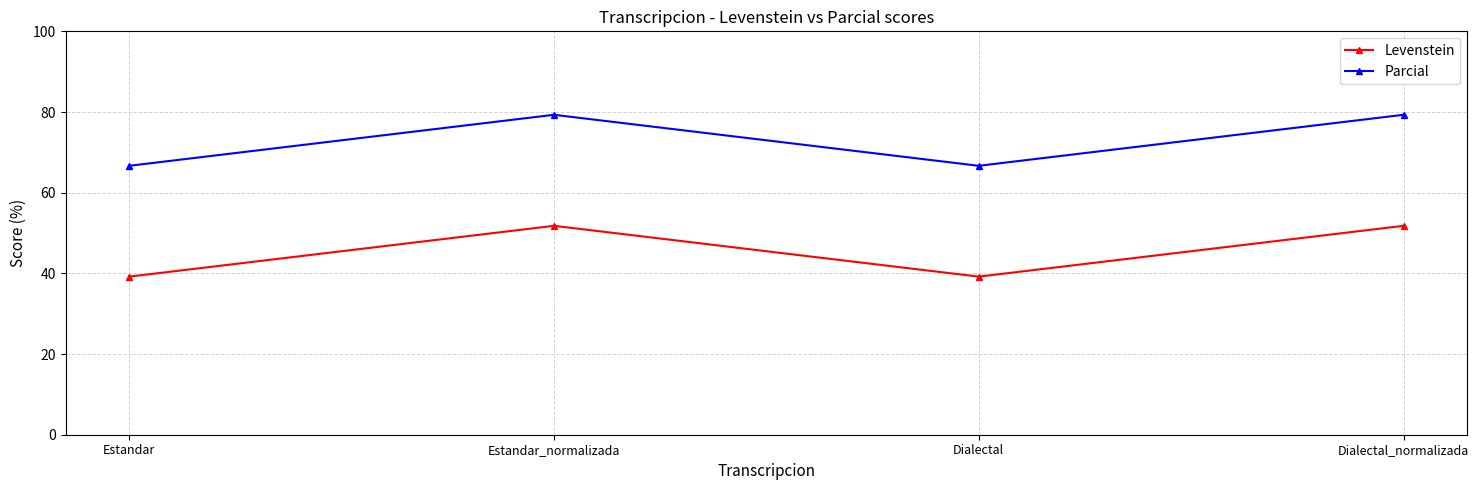

Which series has the widest spread of values?

Parcial